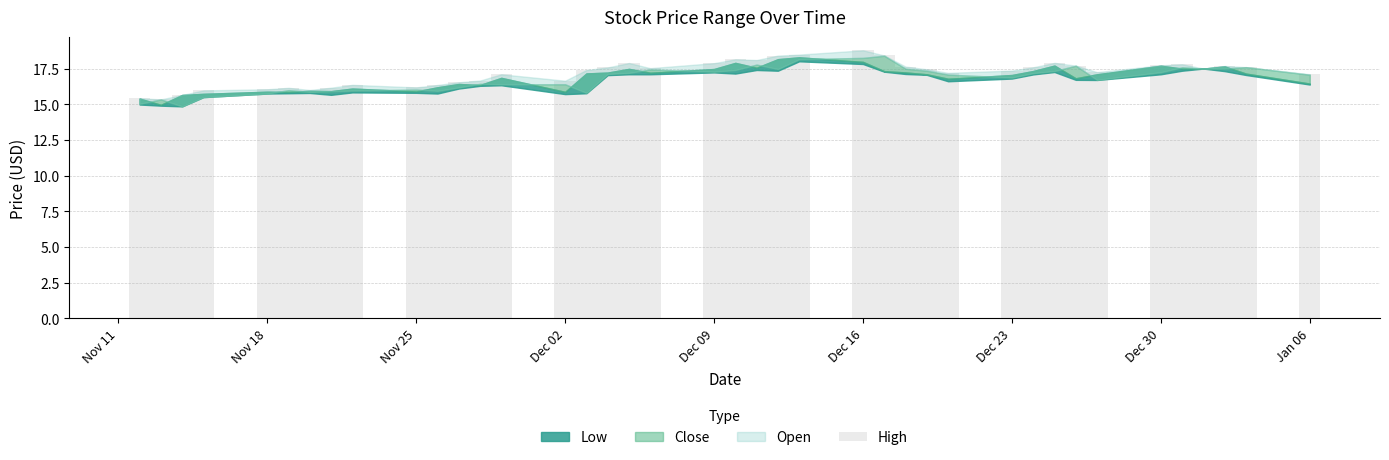

True or false: High has a value of 5.1 at 2014-01-02.

False